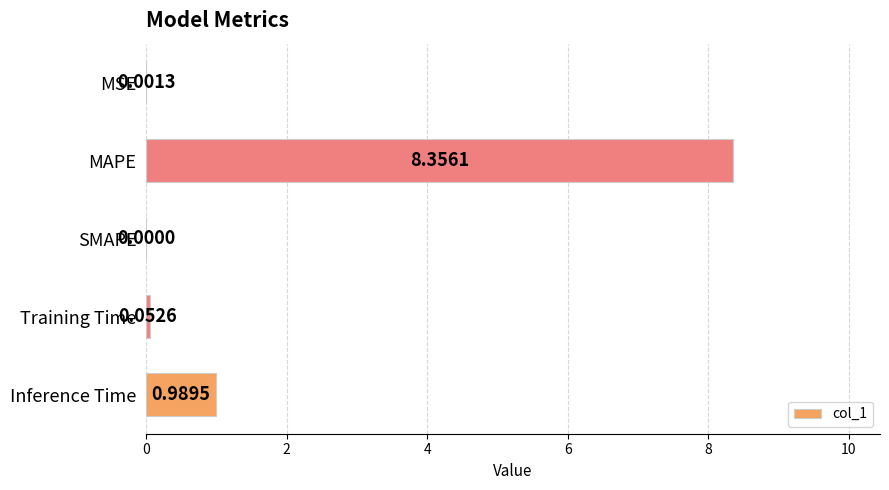

What is the sum of all values?

9.4